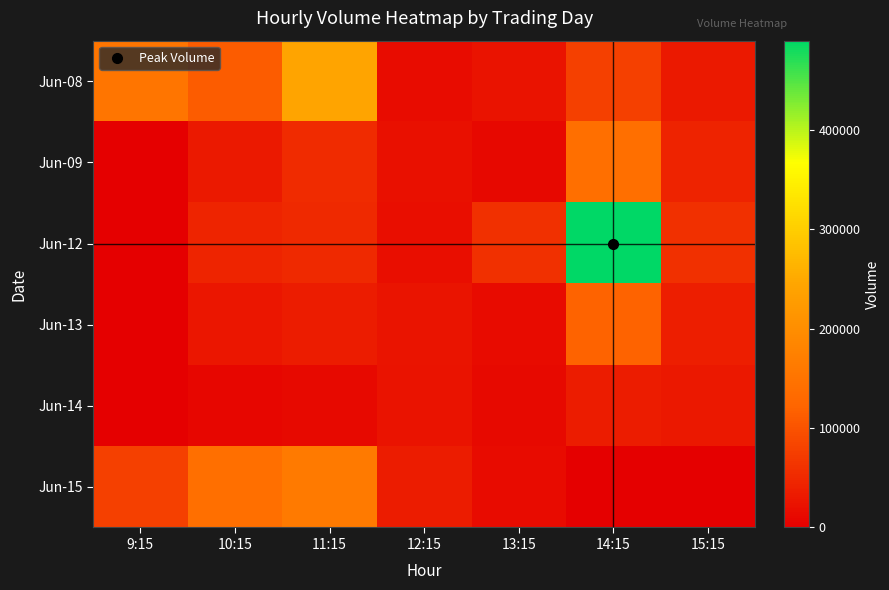

Which series has the largest range (max minus min)?

Jun-12